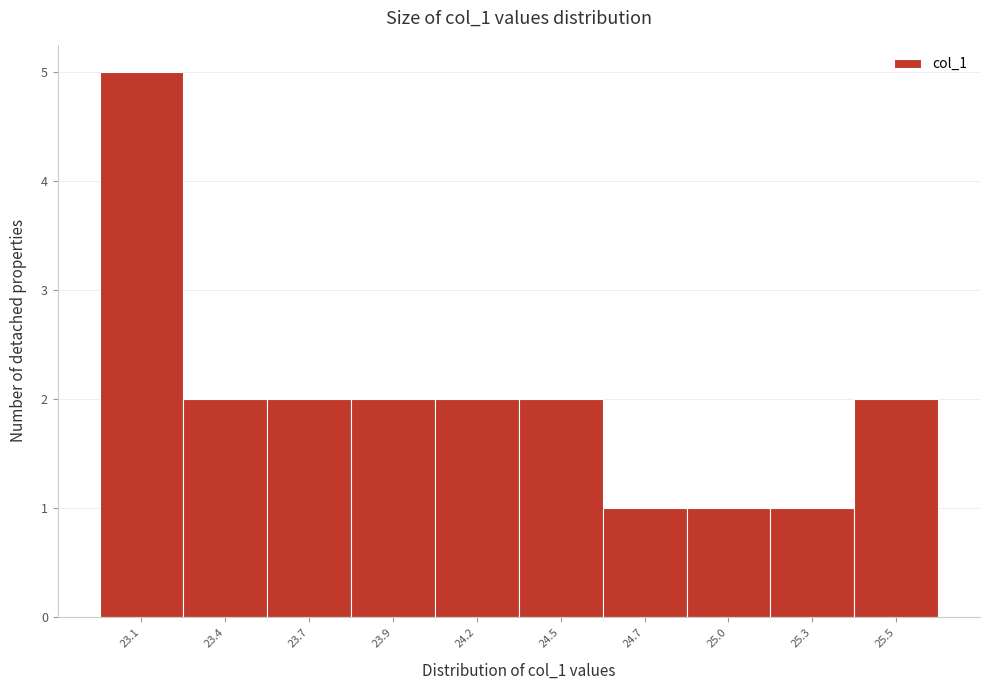

Reading left to right, list all the values displayed in this chart.

23.1=5	23.4=2	23.7=2	23.9=2	24.2=2	24.5=2	24.7=1	25.0=1	25.3=1	25.5=2